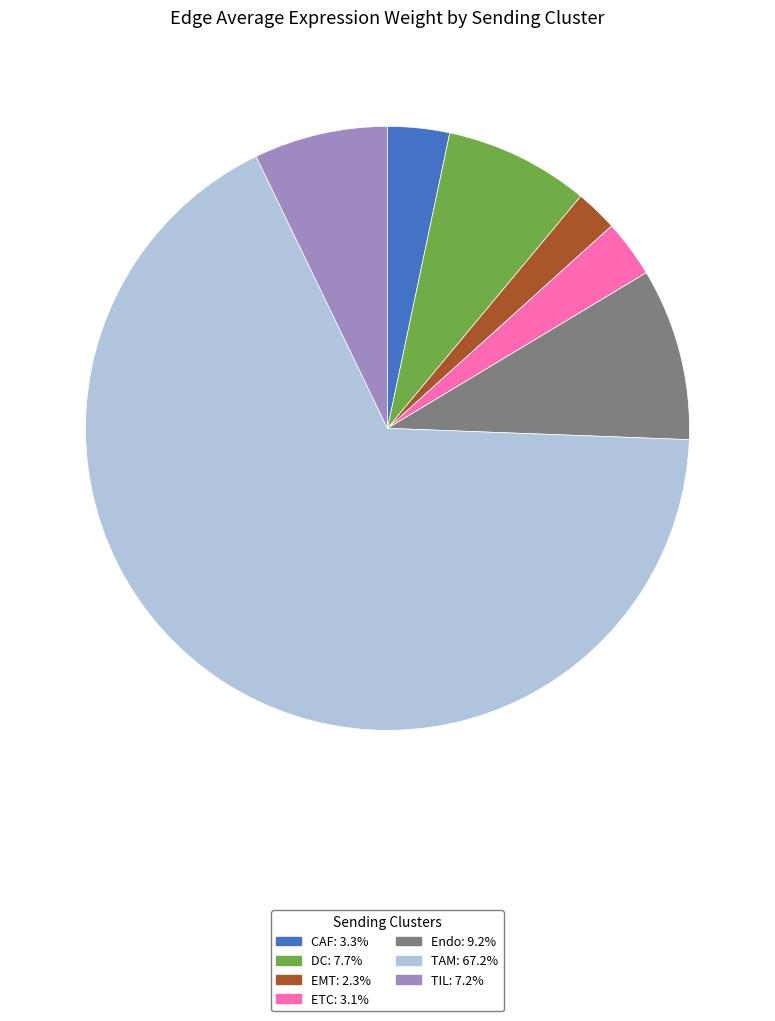

Is it true that Endo is 9% of the pie?

True